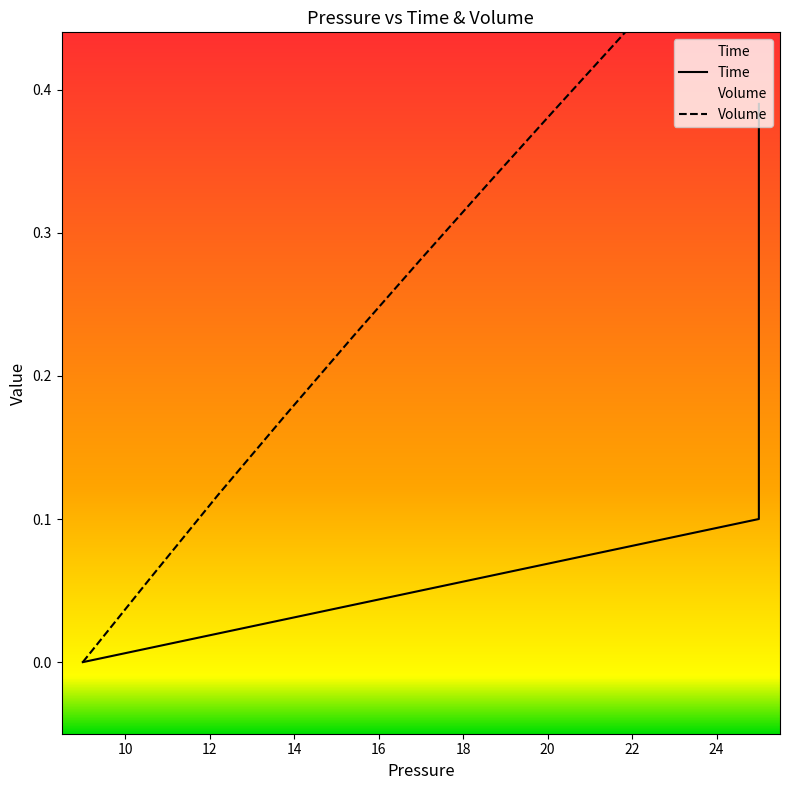

Which series has the largest range (max minus min)?

Volume